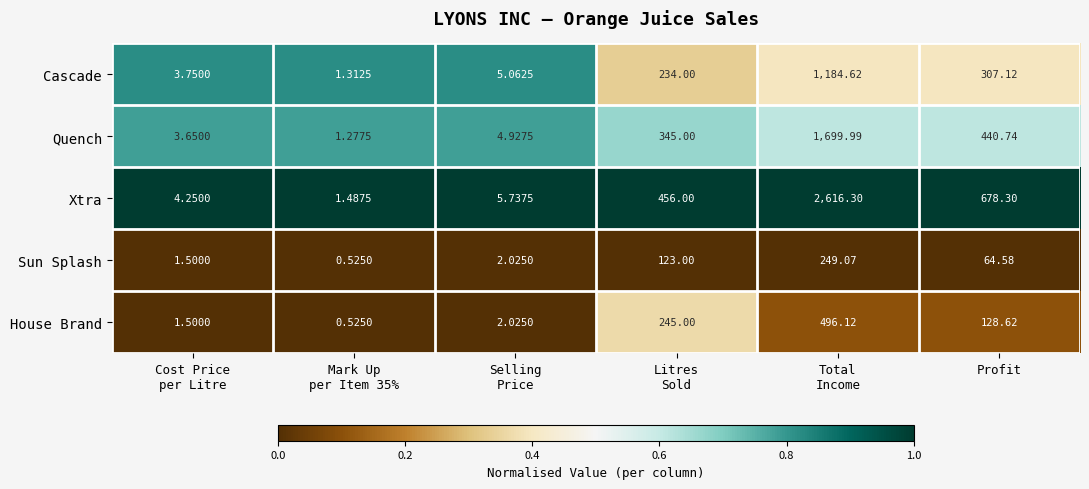

Rank the series by their maximum value, from highest to lowest.

Xtra, Quench, Cascade, House Brand, Sun Splash